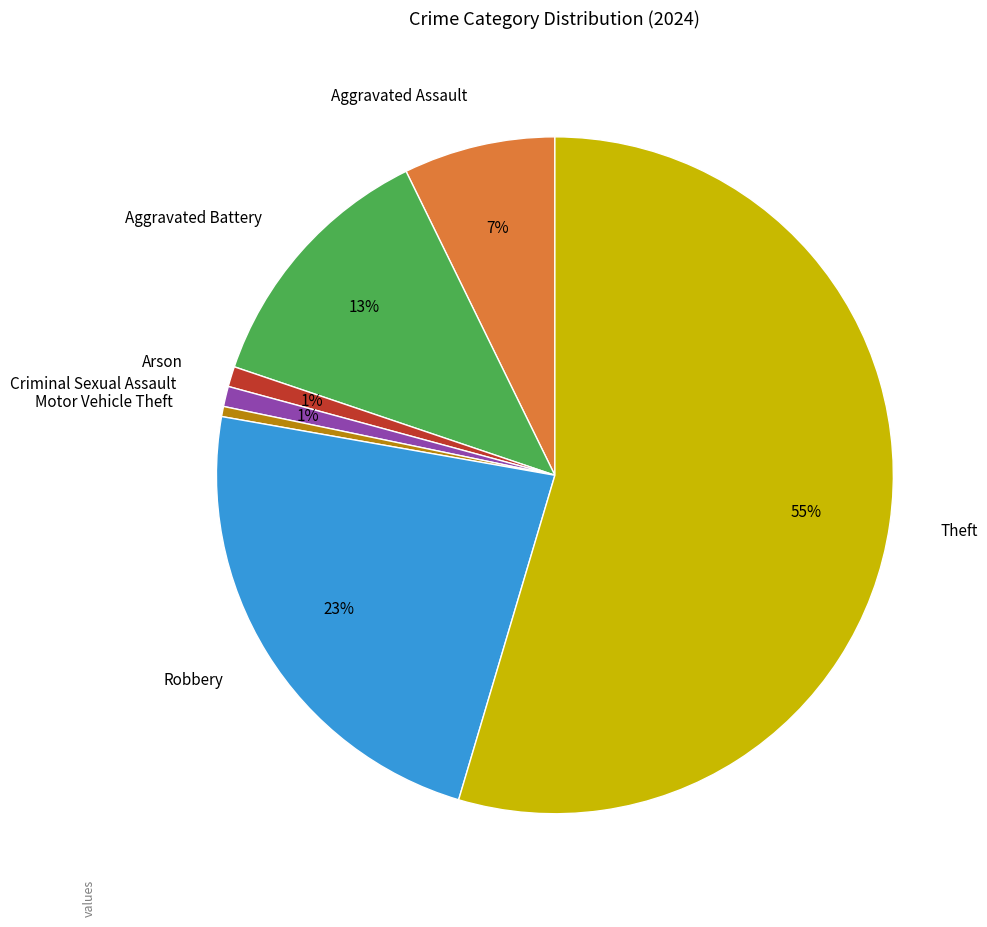

How many segments does this pie chart have?

7